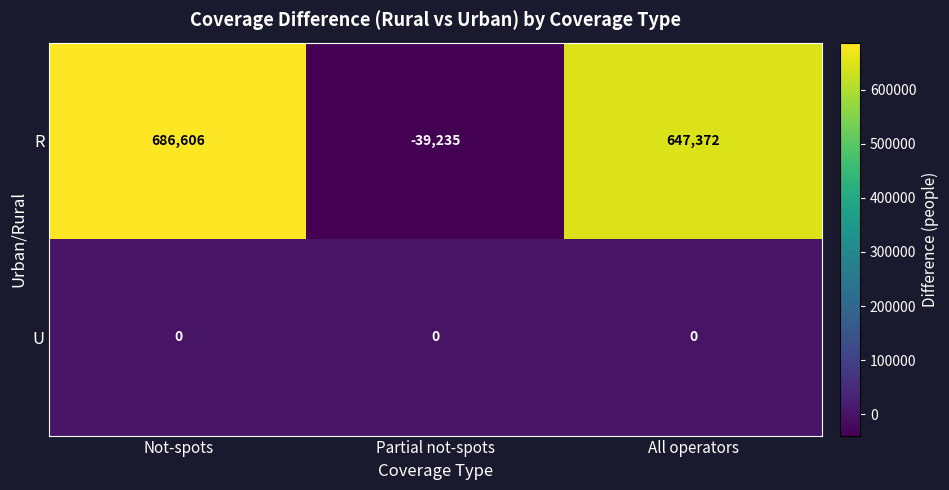

What value does the R series have at All operators, to the nearest 100?

647400